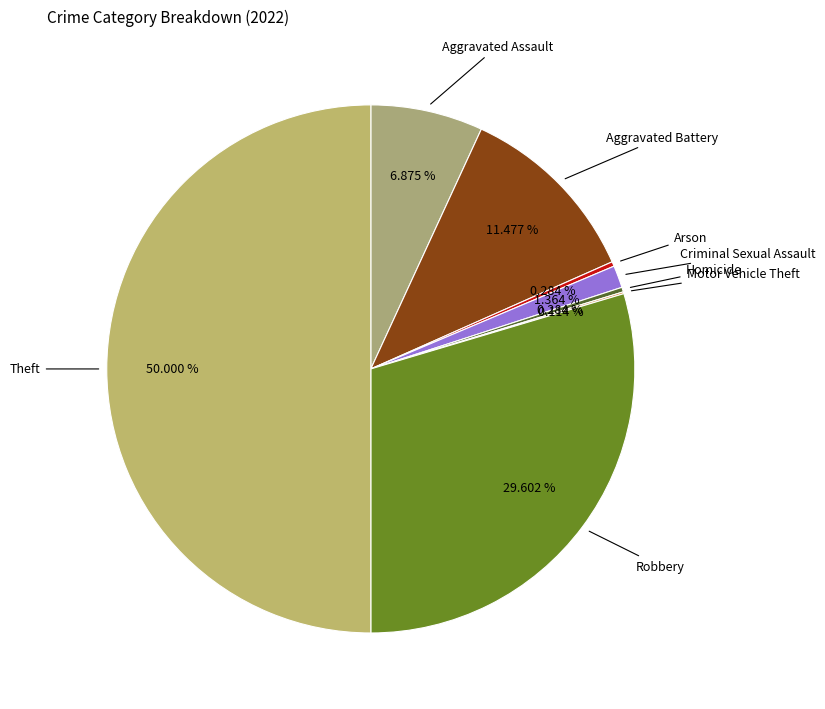

What is the largest slice in the pie chart?

Theft